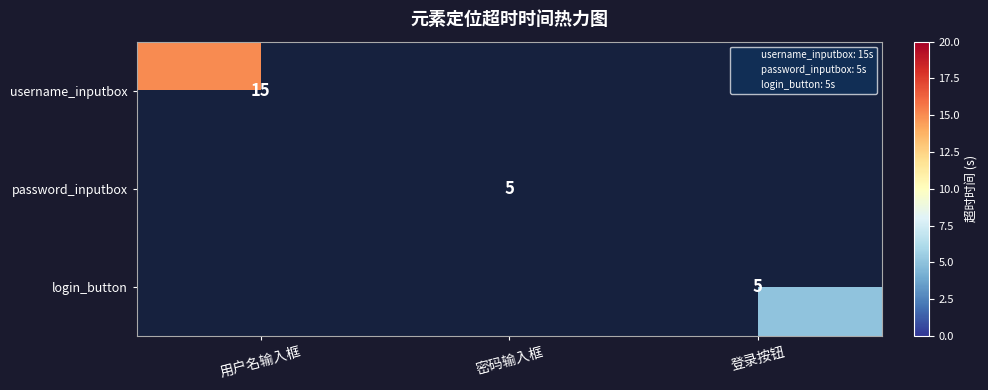

List the series in order of their overall mean, highest first.

username_inputbox, password_inputbox, login_button